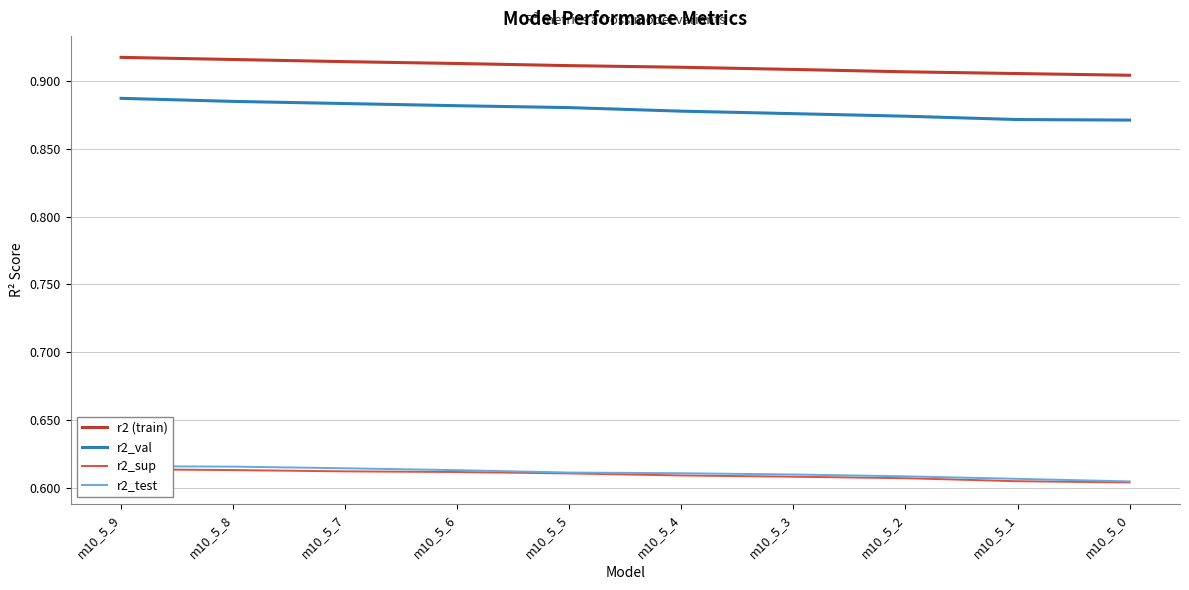

At which category is the sum across all series the highest?

m10_5_9